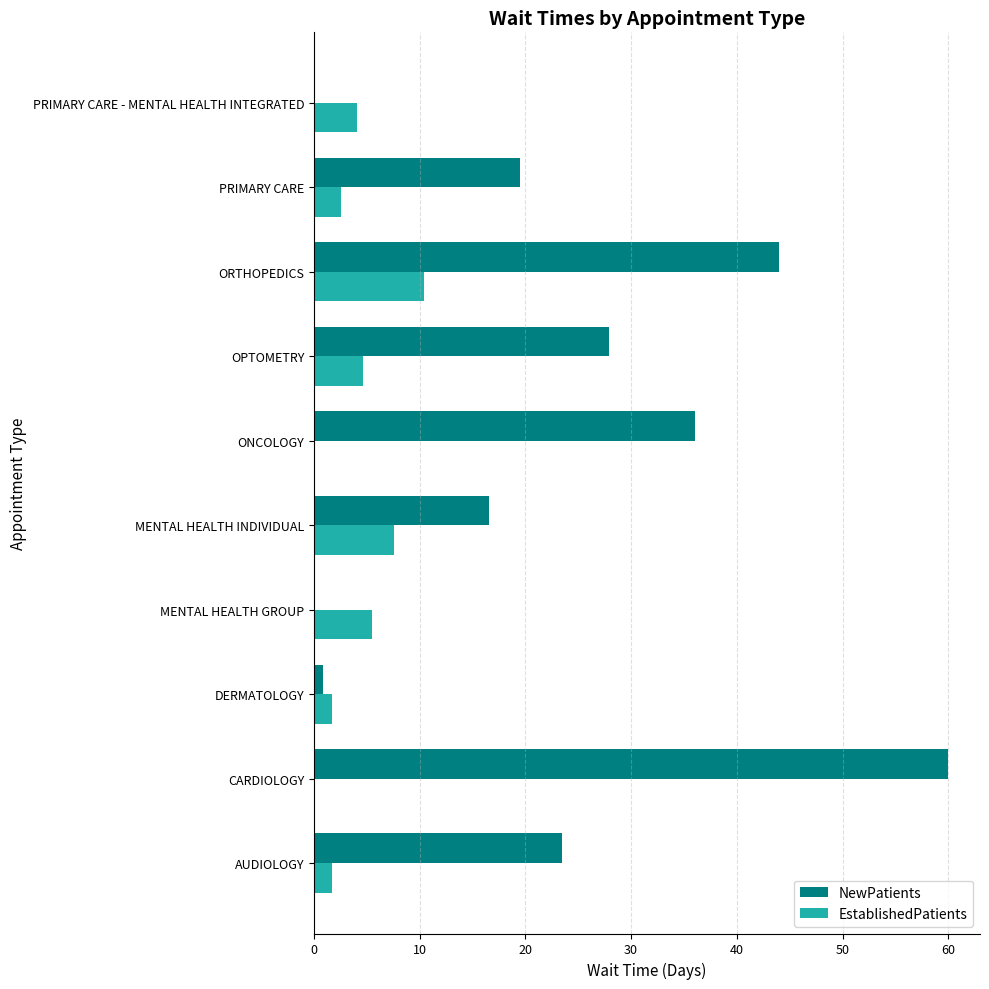

The value of NewPatients at PRIMARY CARE is 19.5. True or false?

True